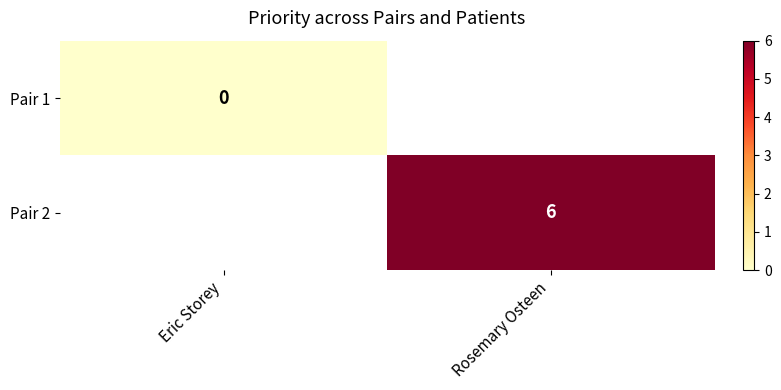

Is the value of Pair 1 at Eric Storey greater than the value of Pair 2 at Rosemary Osteen?

No